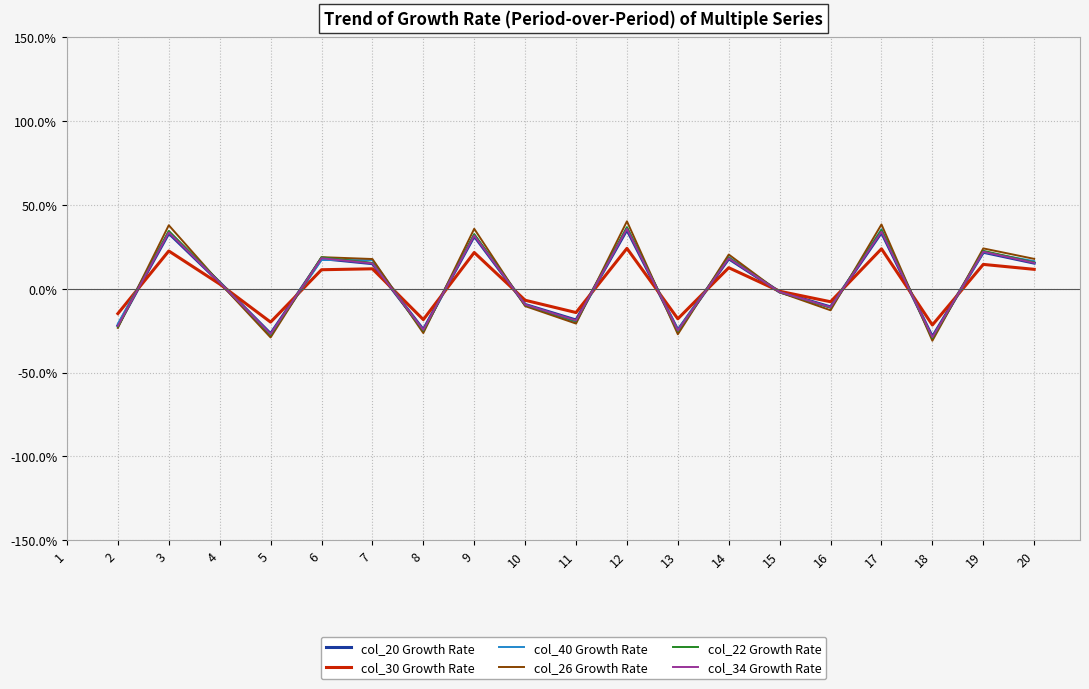

At which label does col_30 Growth Rate first exceed -1?

3